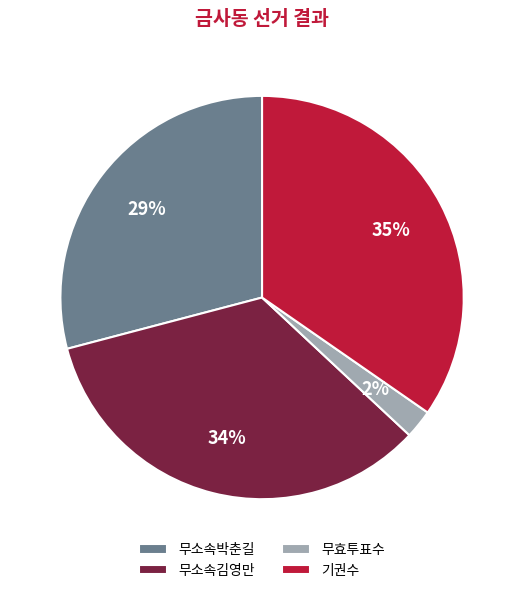

How many segments does this pie chart have?

4